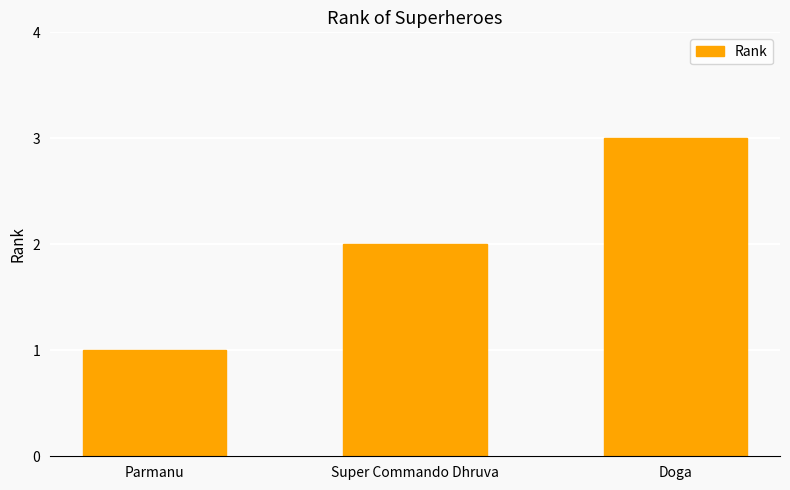

Are the bars horizontal?

No